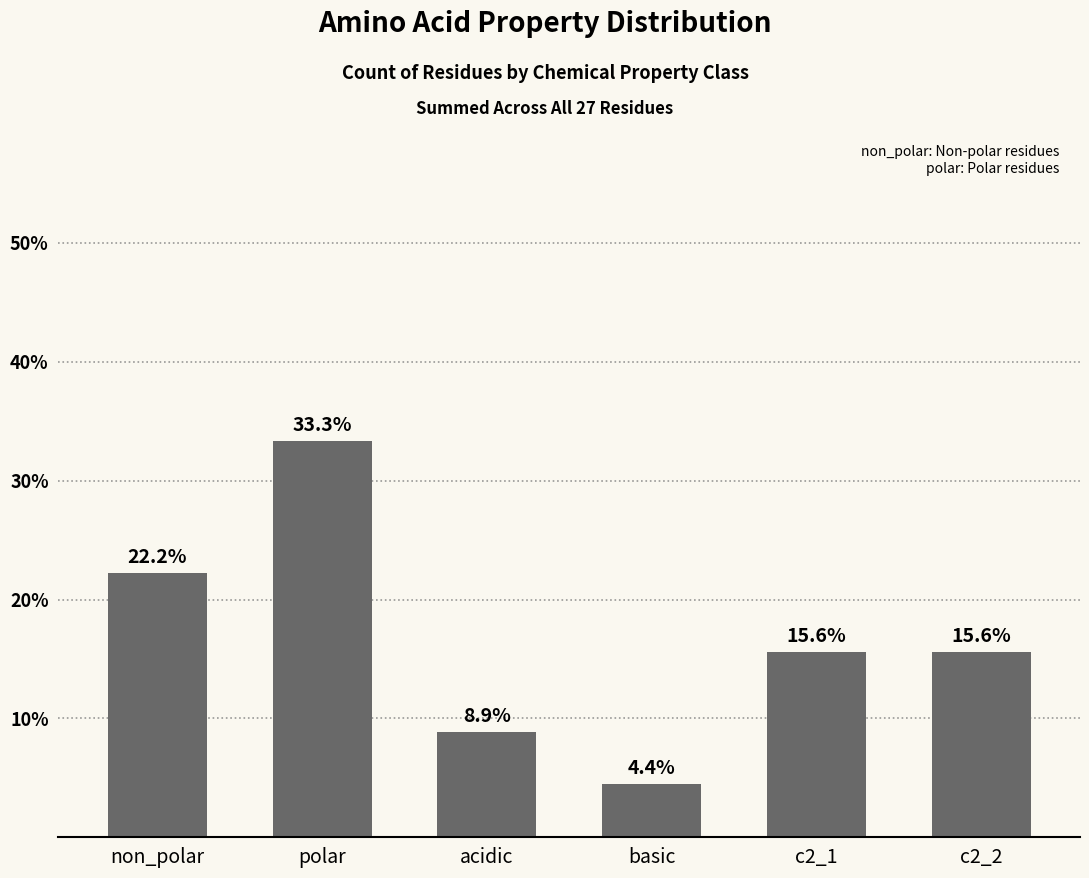

What is the value of the 6th bar from the left?

15.6